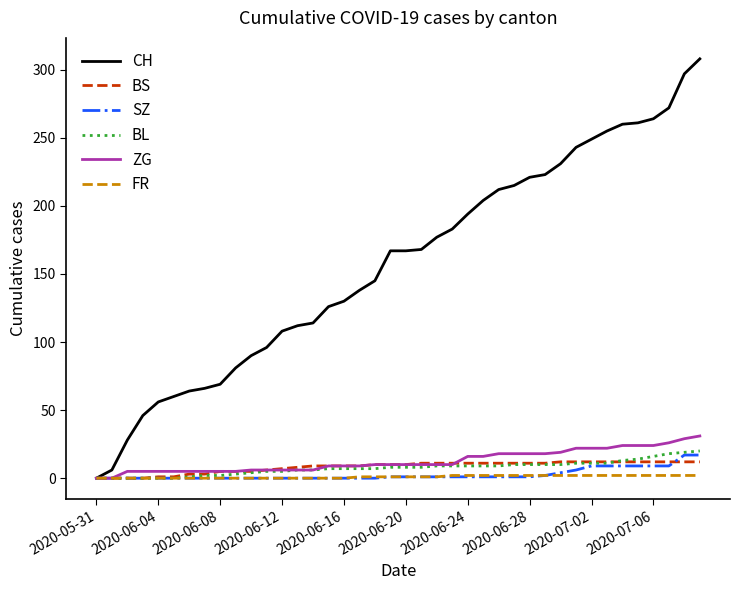

Which series has the largest total across all categories?

CH